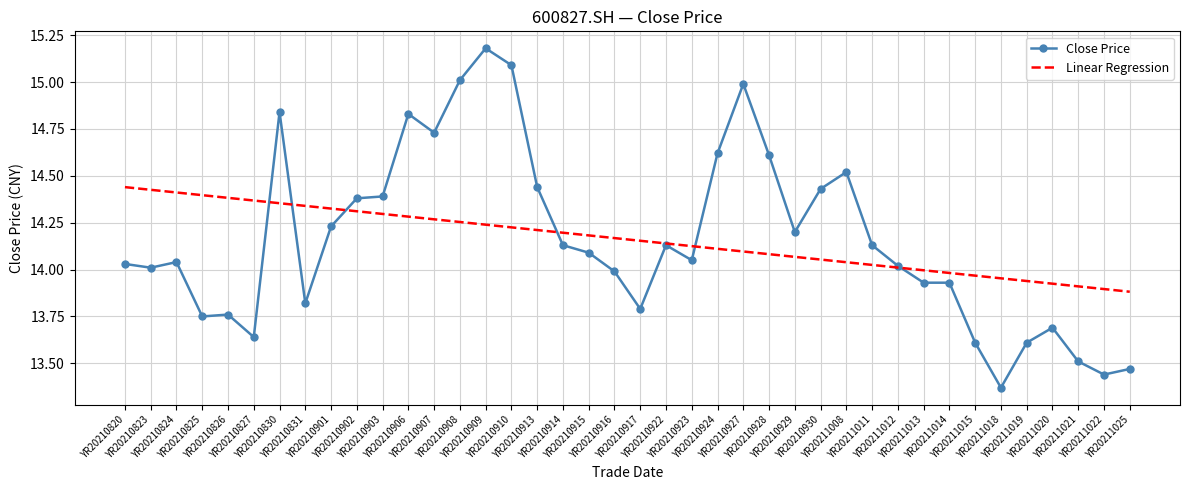

Which series has the widest spread of values?

Close Price